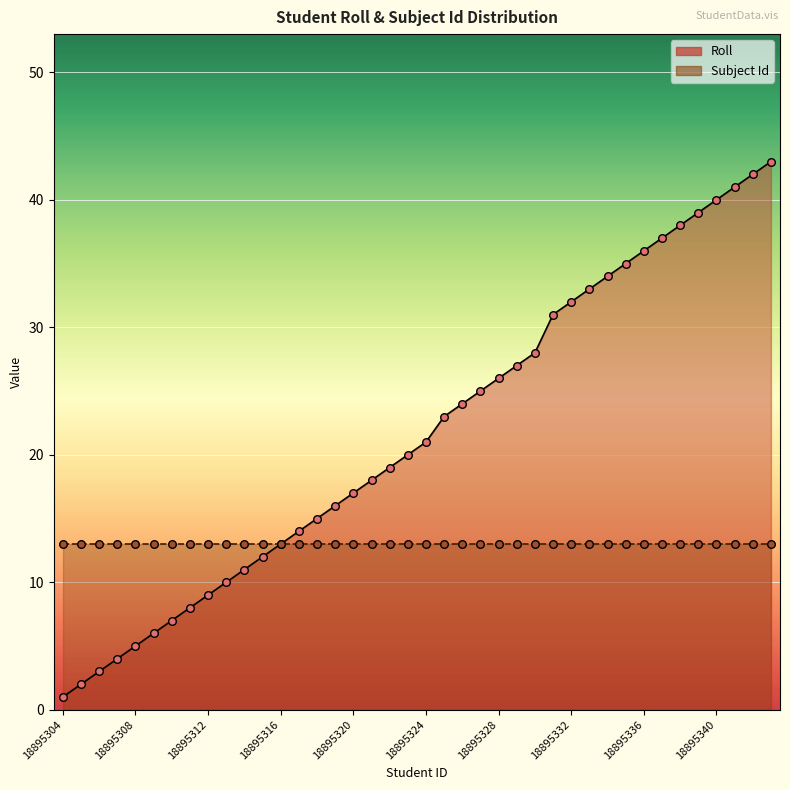

Approximately how many times larger is the value at 18895342 compared to 18895333?

1.3